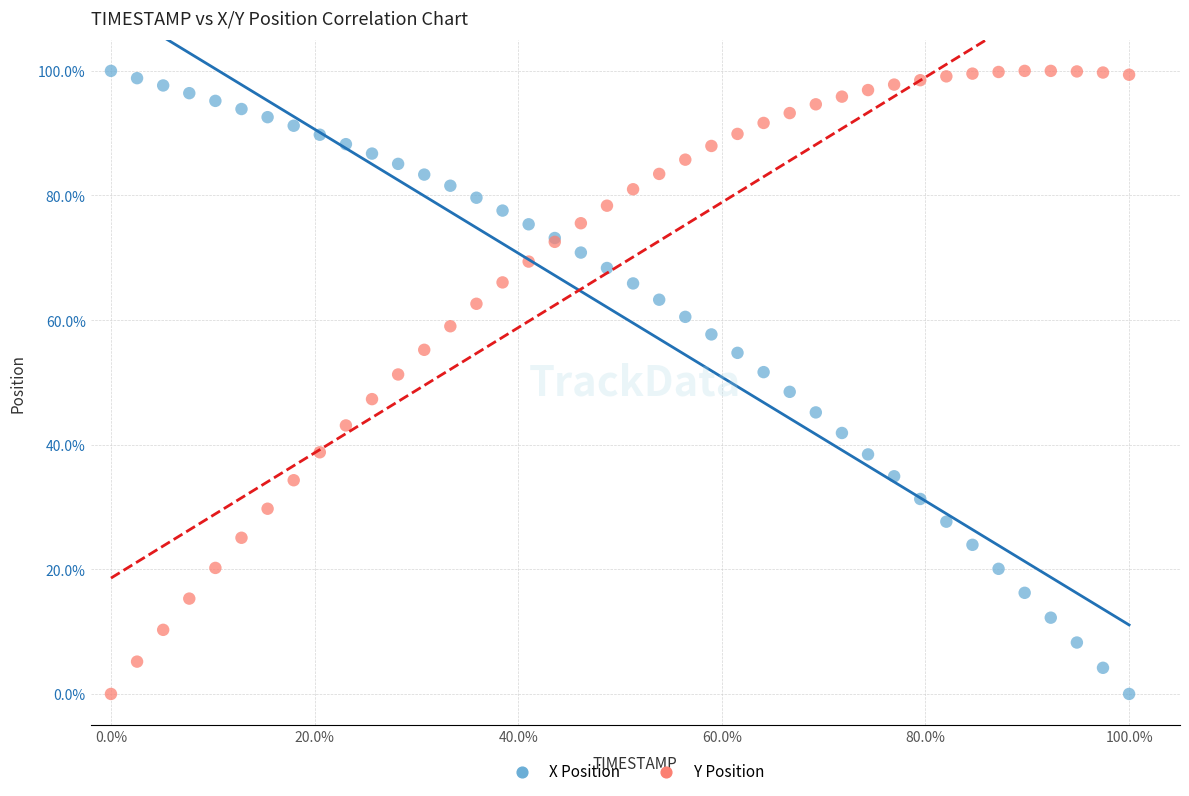

What is the X range (max minus min) for the scatter plot?

100.0